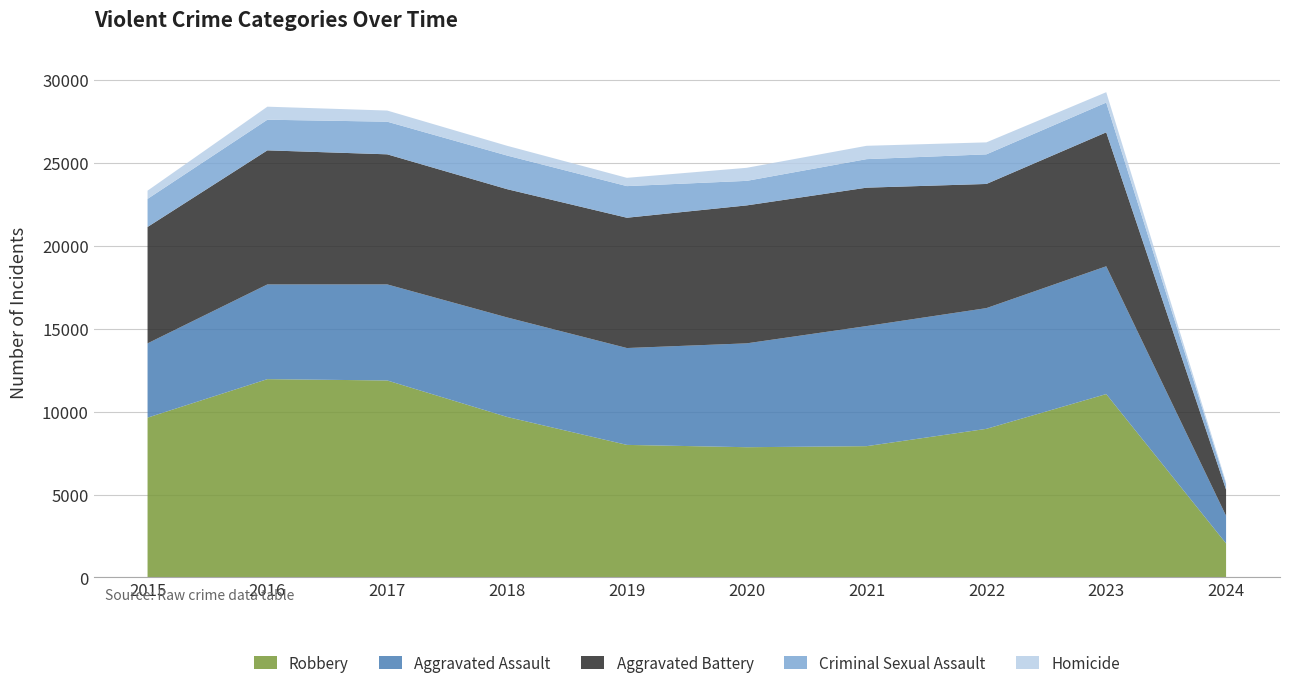

Reading left to right, what are all the values shown in this chart?

Aggravated Assault: 4480	5712	5793	6001	5841	6264	7242	7280	7706	1665
Aggravated Battery: 7019	8086	7845	7735	7858	8319	8347	7488	8078	1577
Criminal Sexual Assault: 1693	1847	1968	2028	1907	1480	1721	1785	1796	342
Homicide: 496	786	672	588	499	787	804	723	625	100
Robbery: 9638	11960	11880	9681	7995	7855	7918	8963	11060	2053